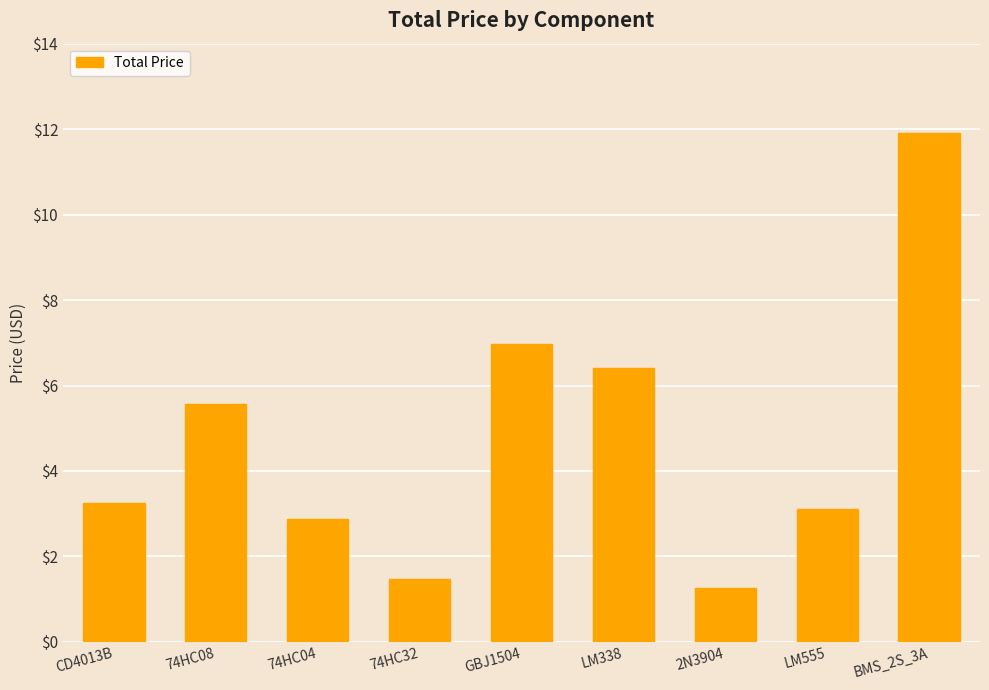

Rank the categories by value from lowest to highest.

2N3904, 74HC32, 74HC04, LM555, CD4013B, 74HC08, LM338, GBJ1504, BMS_2S_3A